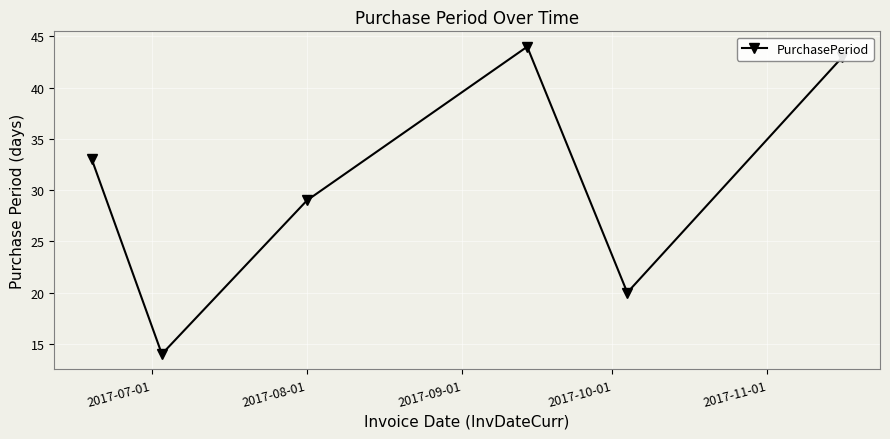

True or false: the data has more than 2 interior local peaks.

False